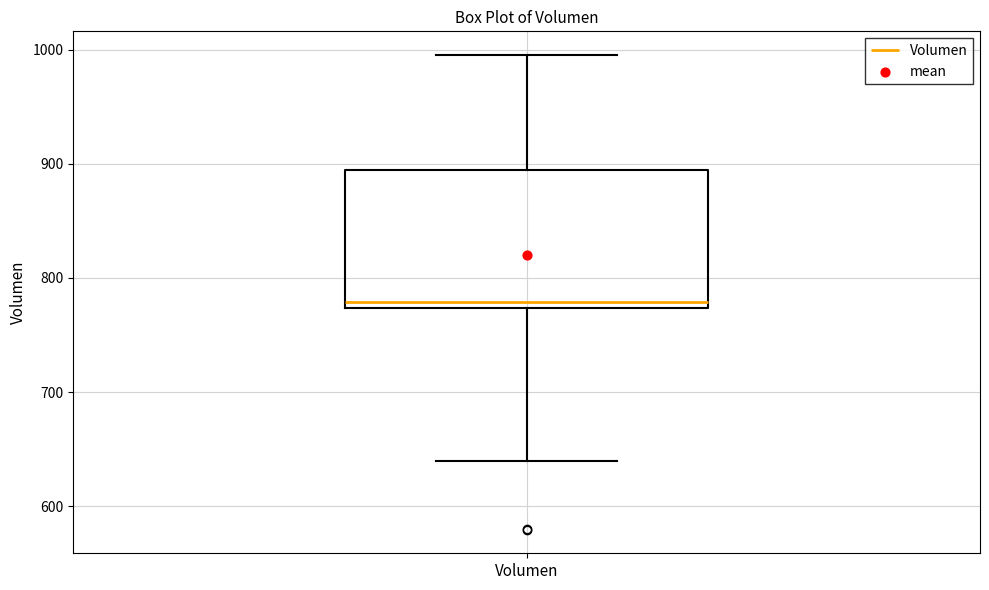

Read this box plot against the y-axis: the position of the median line, the range covered by the box, and the ends of both whiskers. The values are not printed on the chart, so give them approximately, as read against the axis.

median 780, box 770 to 890, whiskers 640 to 1000